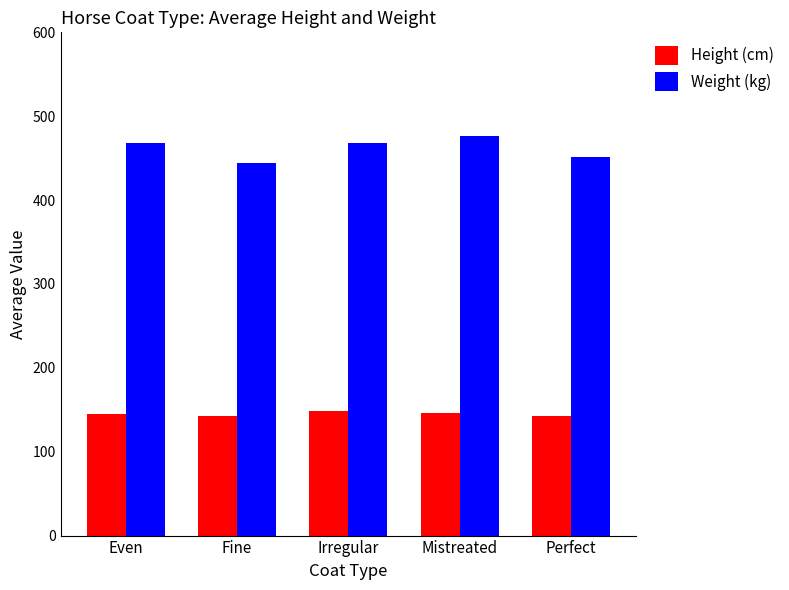

Read the Height (cm) value at Perfect.

142.6